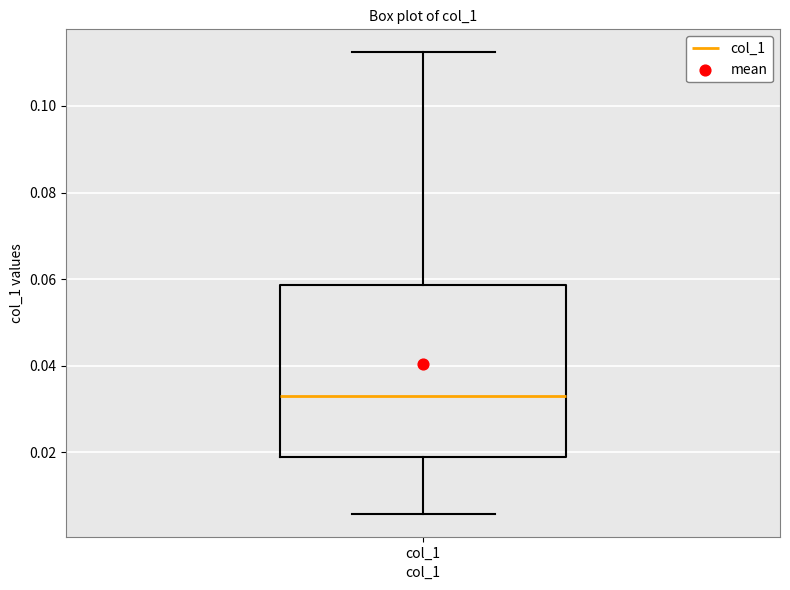

Where is the lower edge of the box for col_1 on the y-axis? The values are not printed on the chart, so give them approximately, as read against the axis.

0.018